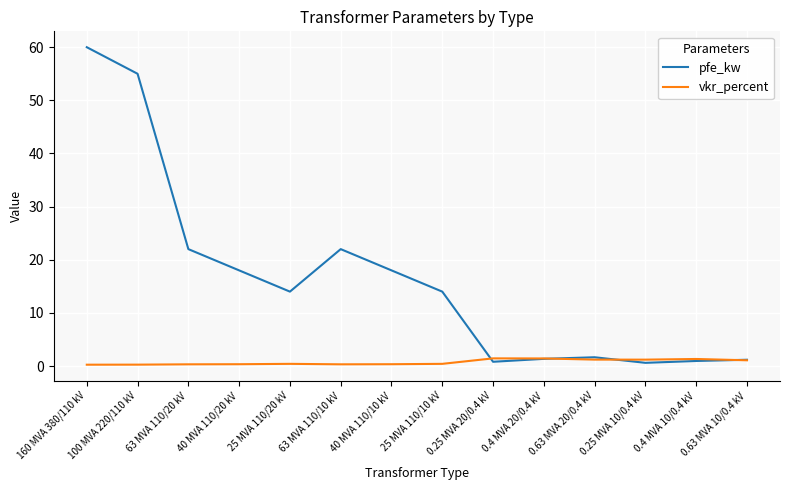

How many interior local valleys does the pfe_kw series have?

3